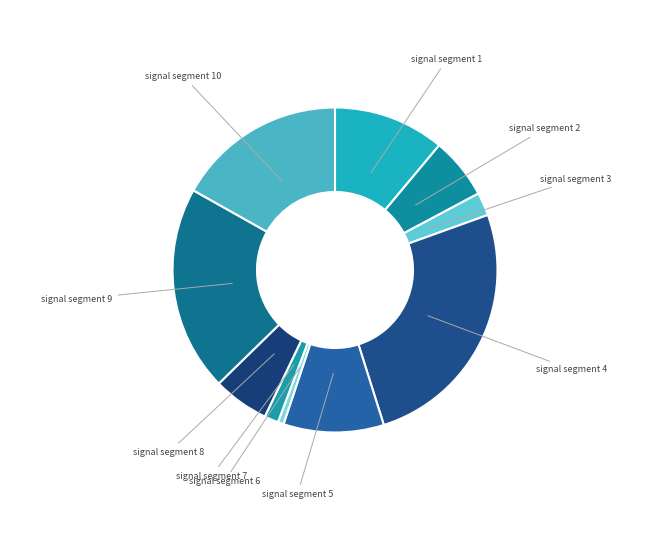

True or false: signal segment 6 accounts for 1% of the total.

True